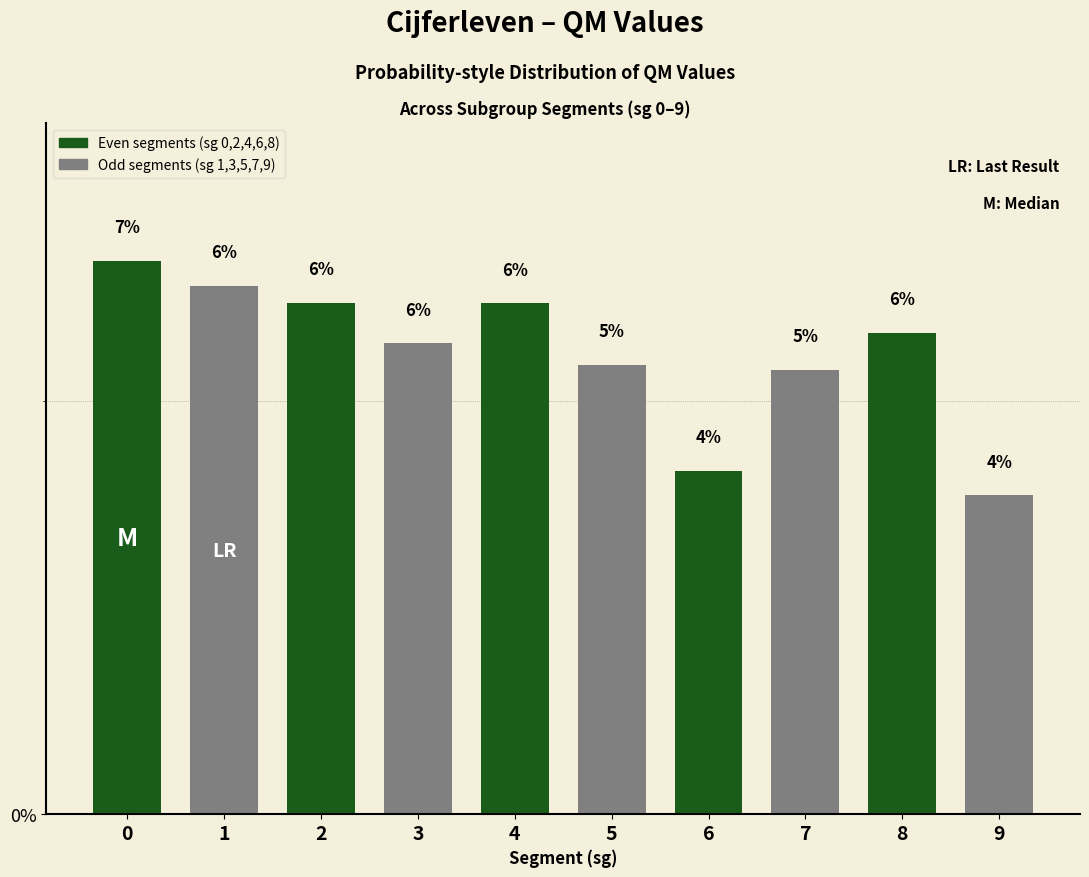

What is the approximate value at 3?

5.7